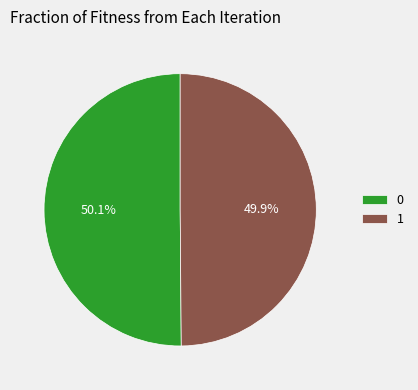

To the nearest percent, what is the combined percentage of 1 and 0?

100%